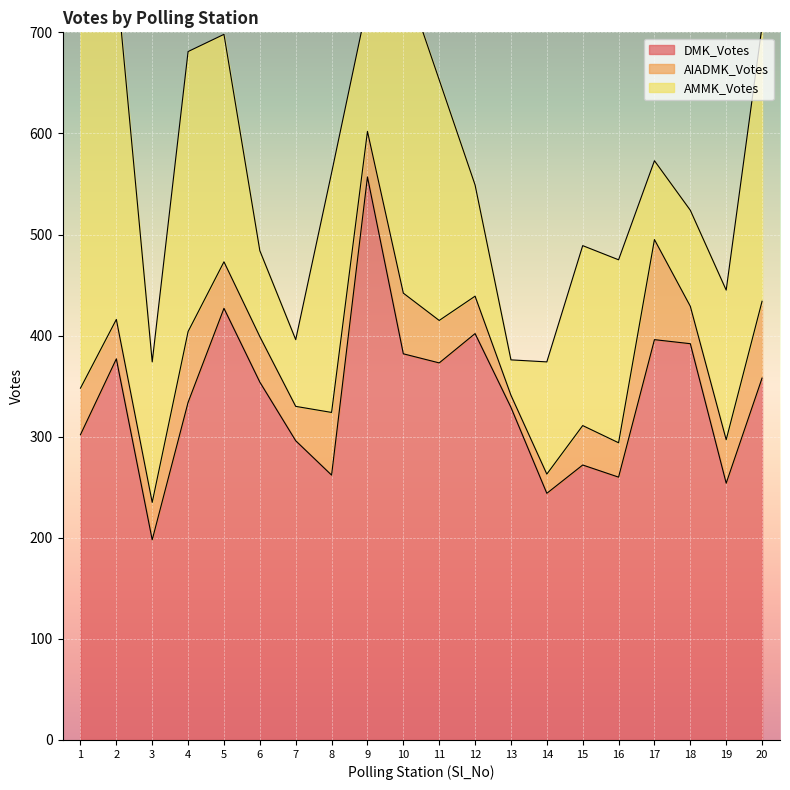

What is the sum of all AIADMK_Votes values?

922